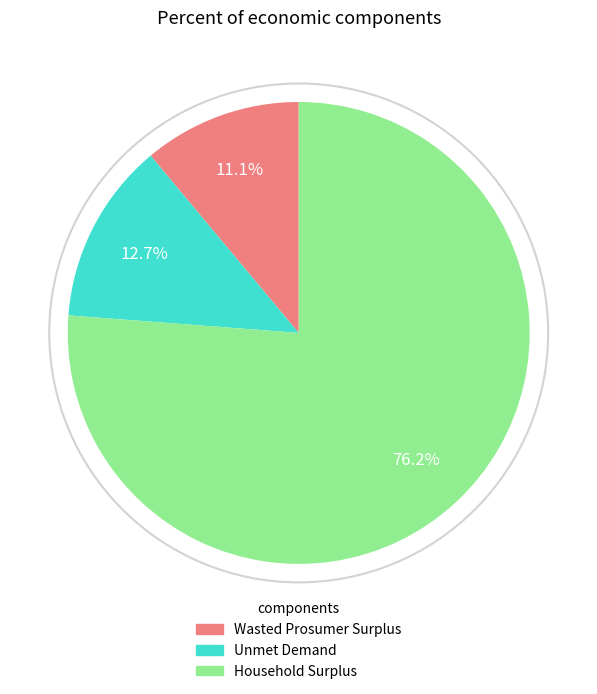

What percentage is the Household Surplus slice, to the nearest percent?

76%